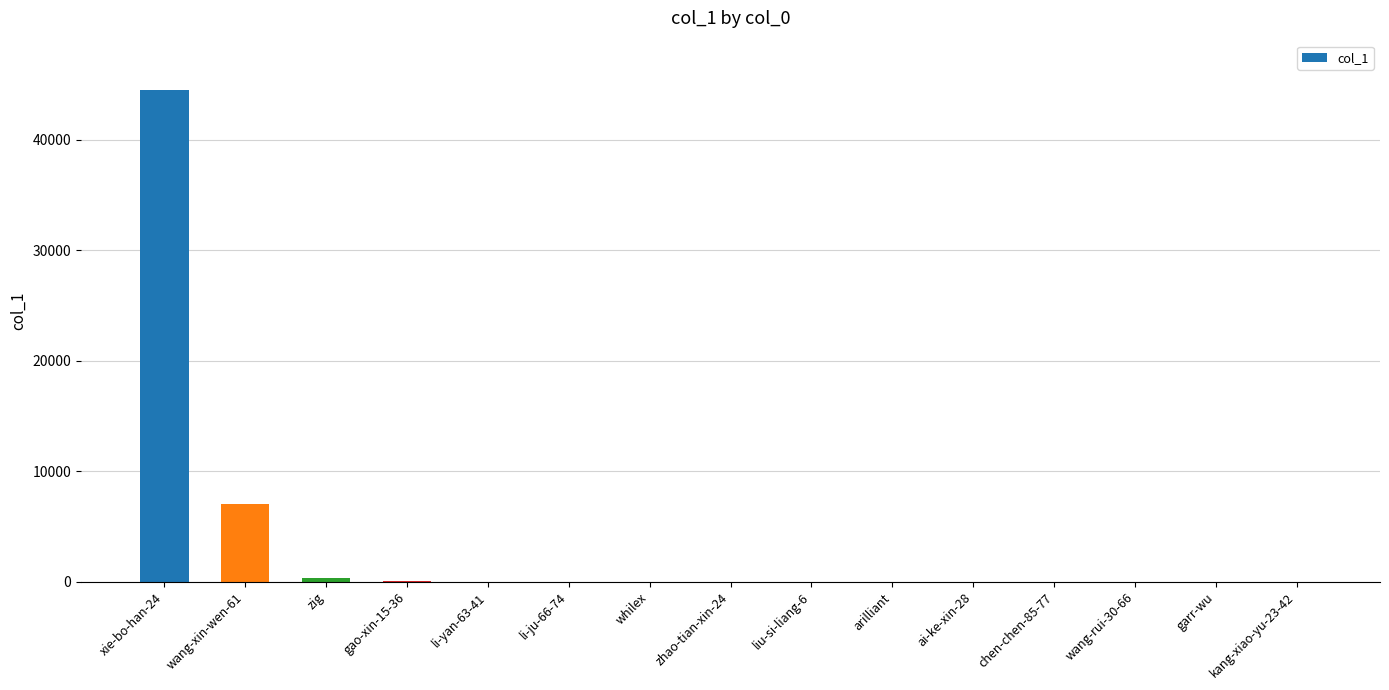

The value at wang-xin-wen-61 is 7047. True or false?

True